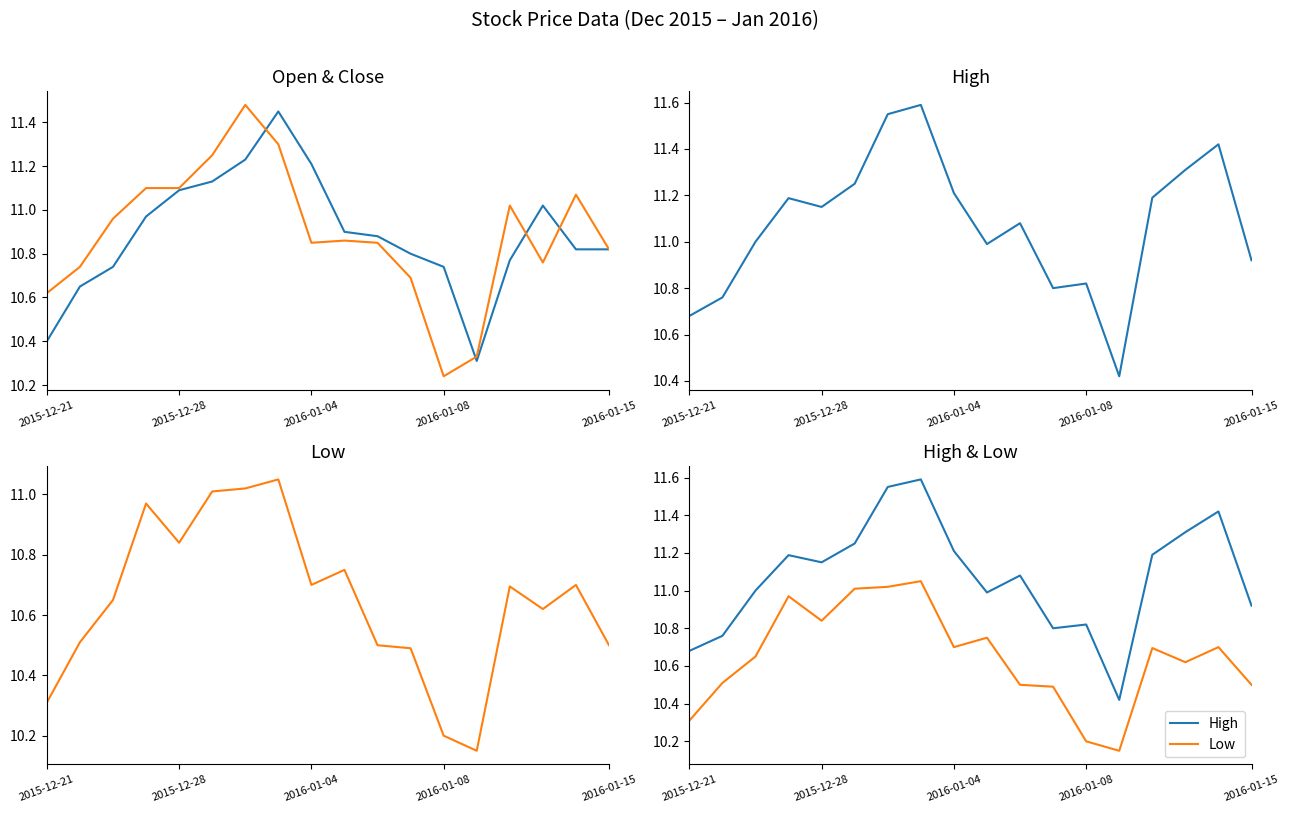

What is the minimum value for Open?

10.3